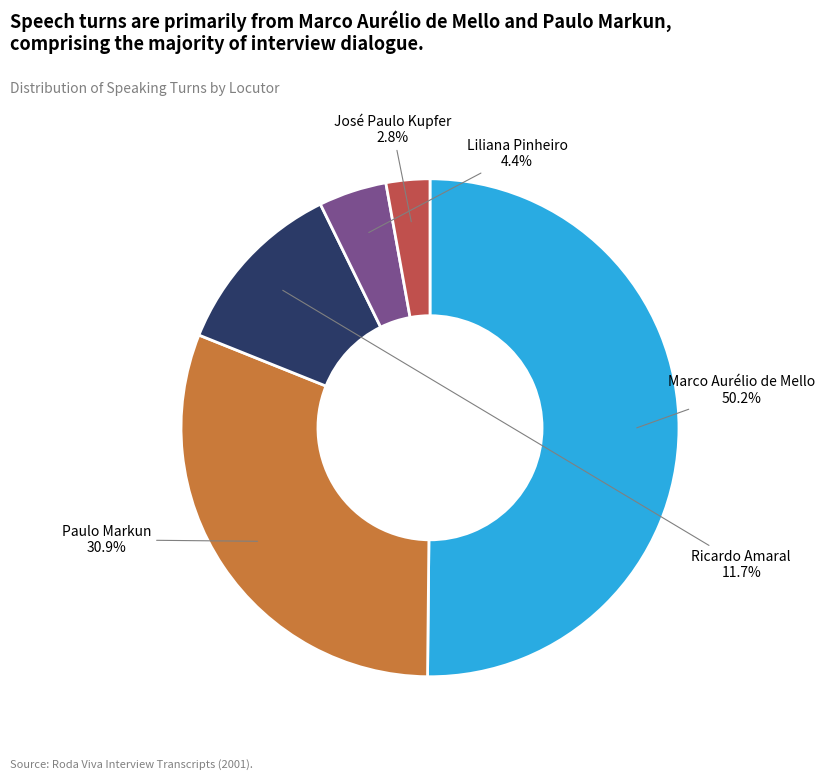

True or false: Paulo Markun accounts for 31% of the total.

True